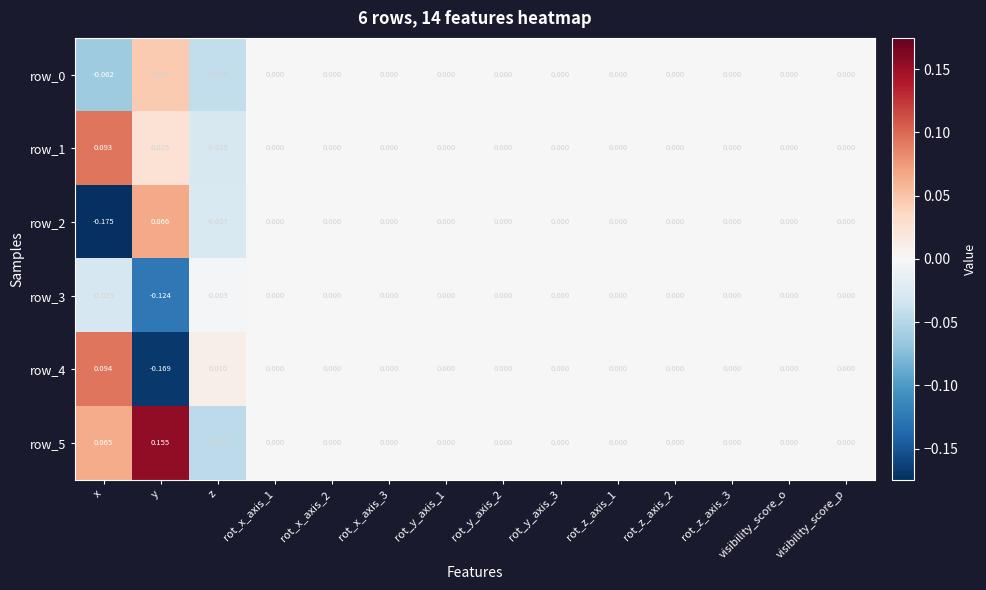

Which category has the lowest value across all series?

x